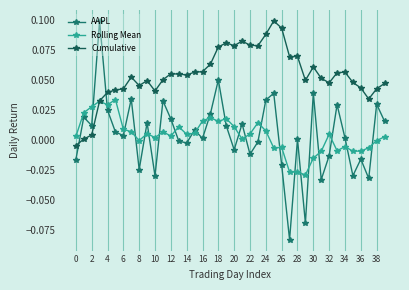

After their last crossing, which series has the higher values: AAPL or Cumulative?

Cumulative